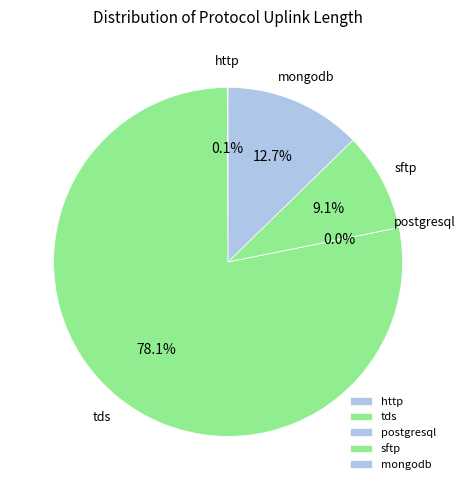

How much of the chart is everything except sftp?

90.9%